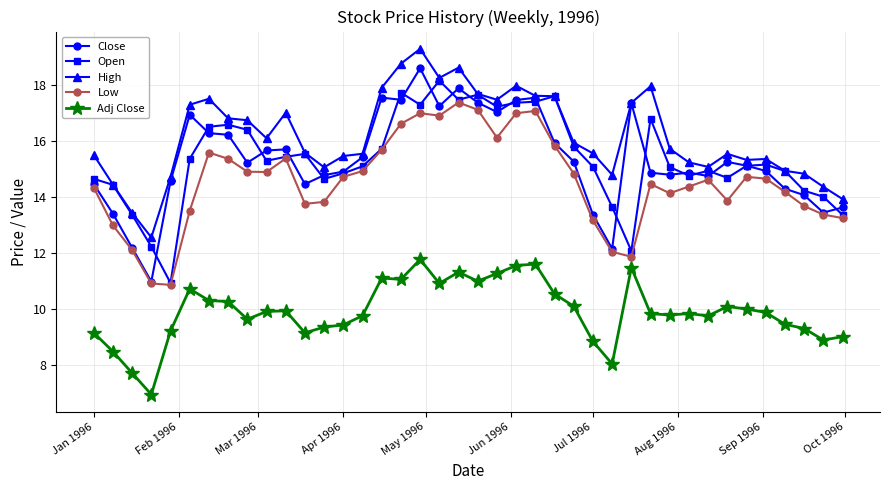

What is the greatest value displayed?

19.3